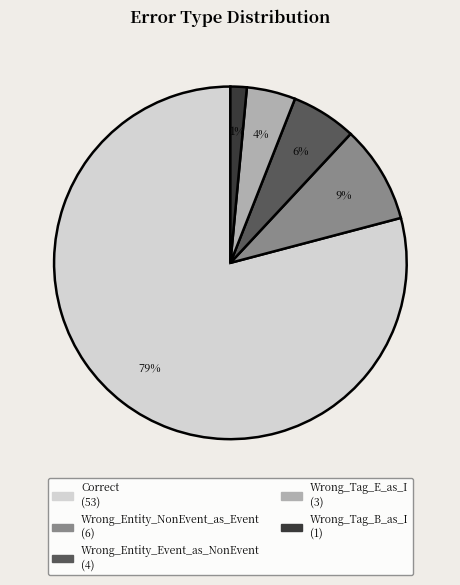

Between Wrong_Entity_Event_as_NonEvent and Correct, which is larger?

Correct